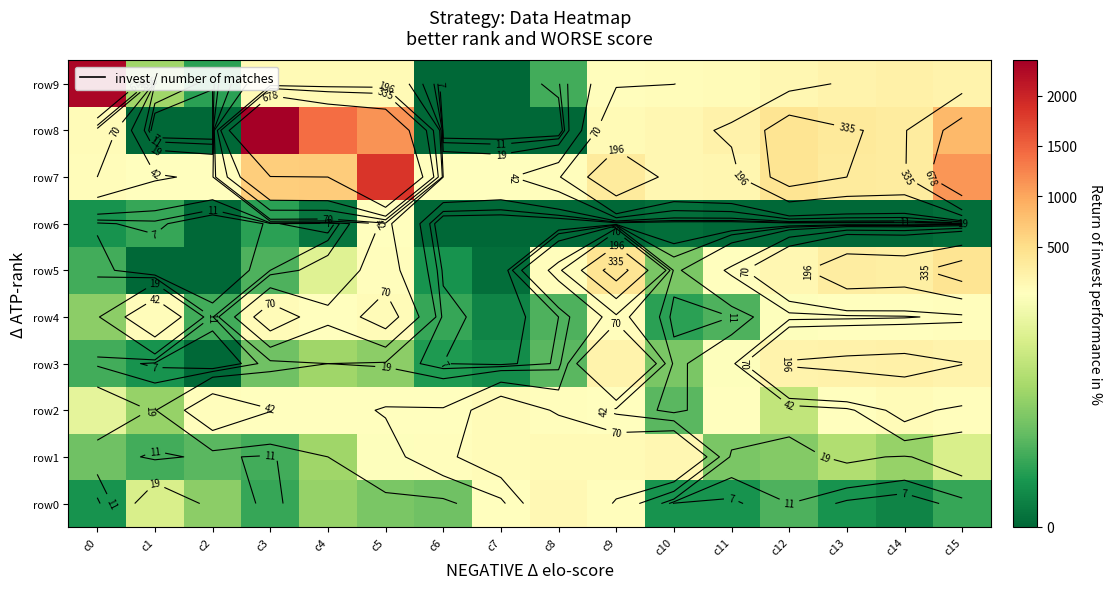

At which category is the sum across all series the highest?

c5